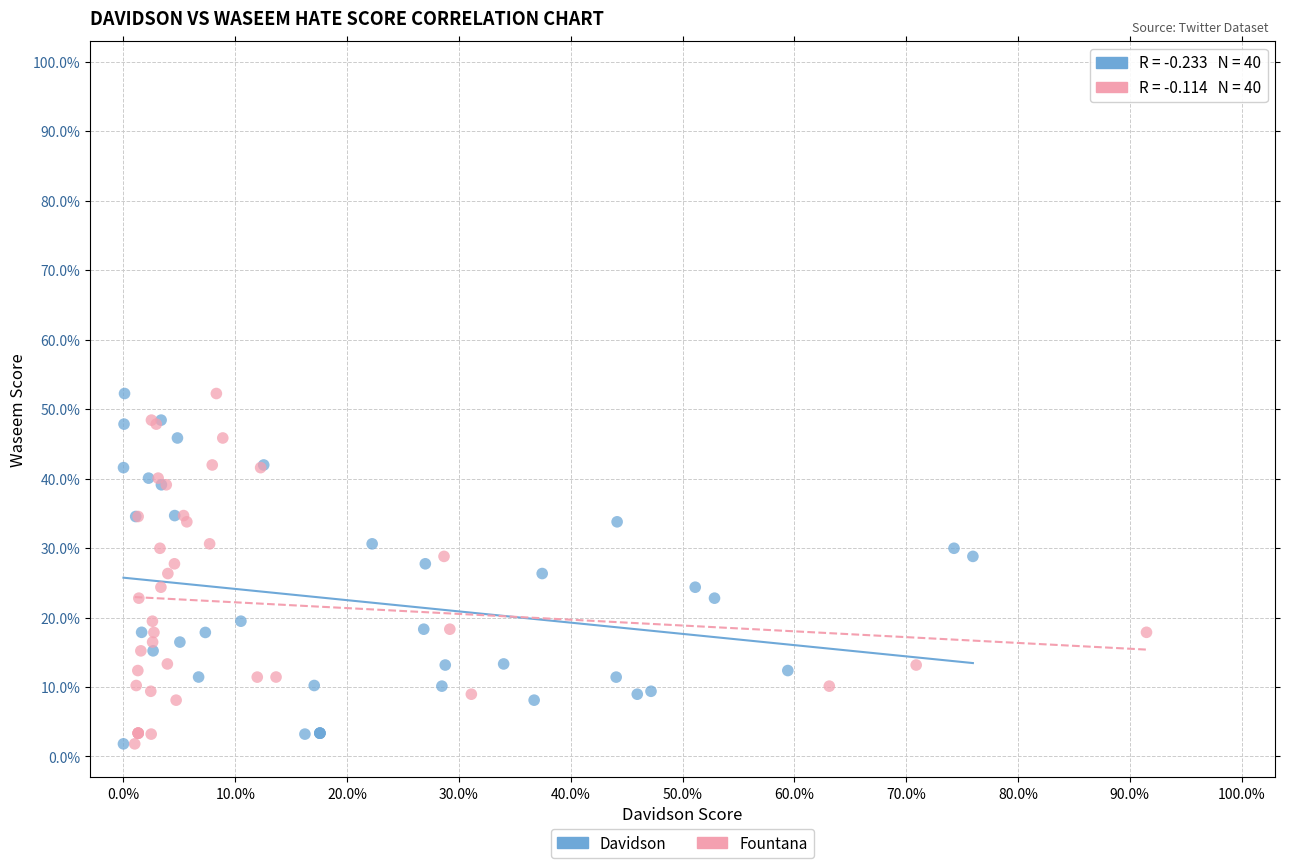

What are all the series names shown in the legend?

Davidson, Fountana